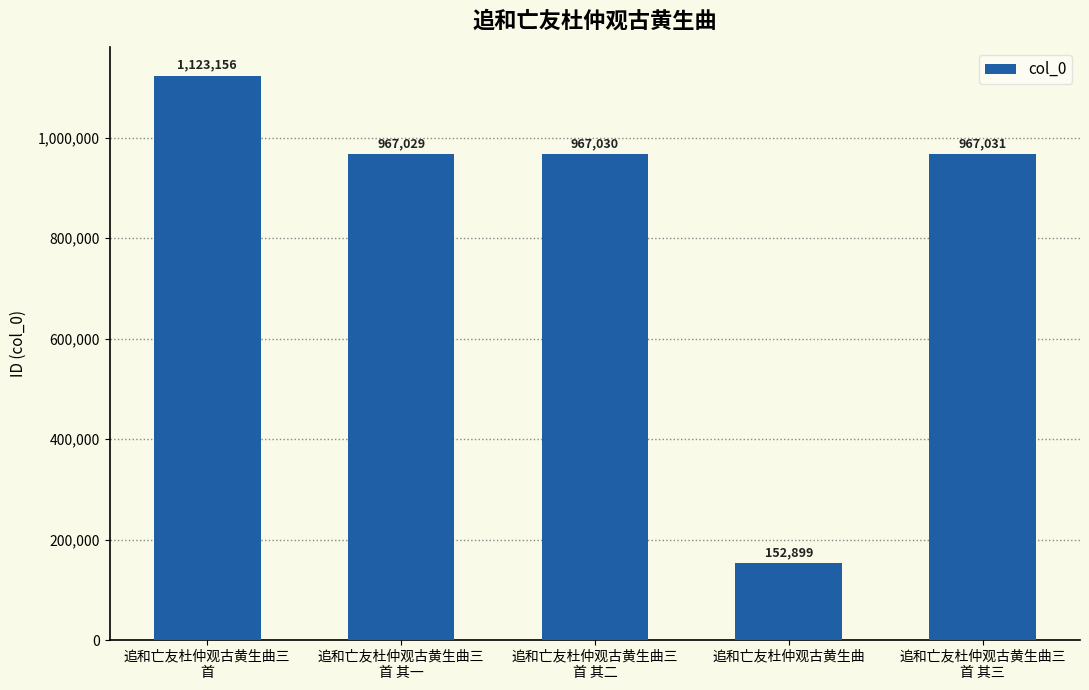

Count the number of data series in this chart.

1